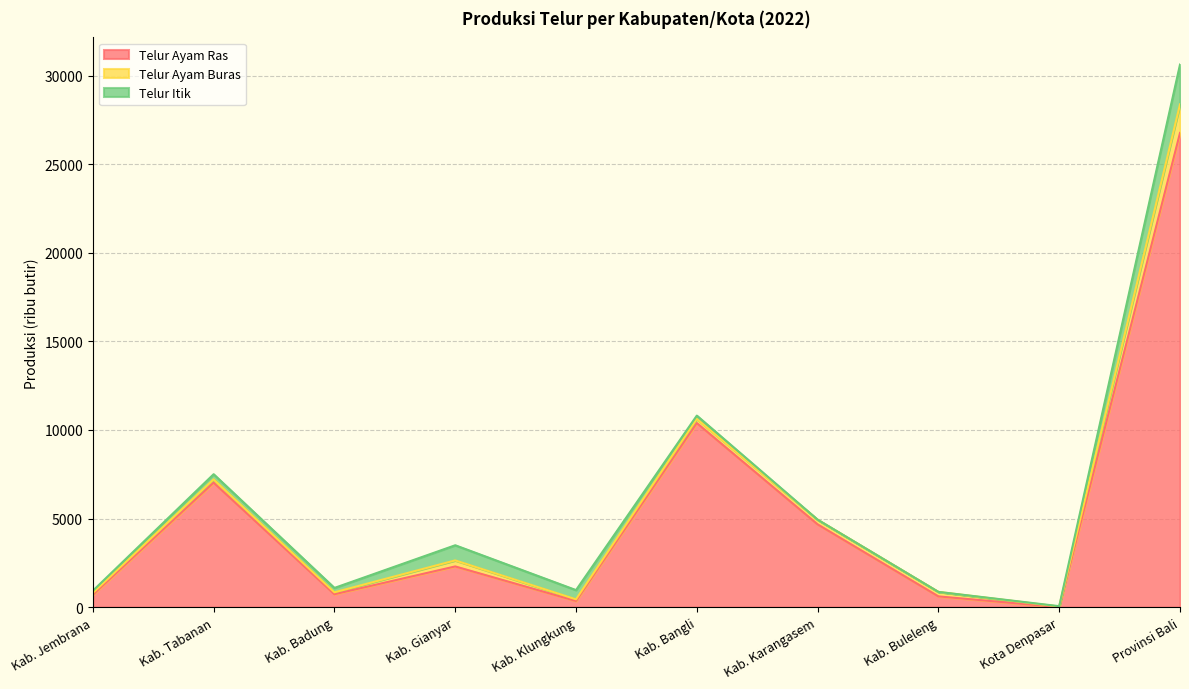

What is the sum of all Telur Ayam Buras values?

3227